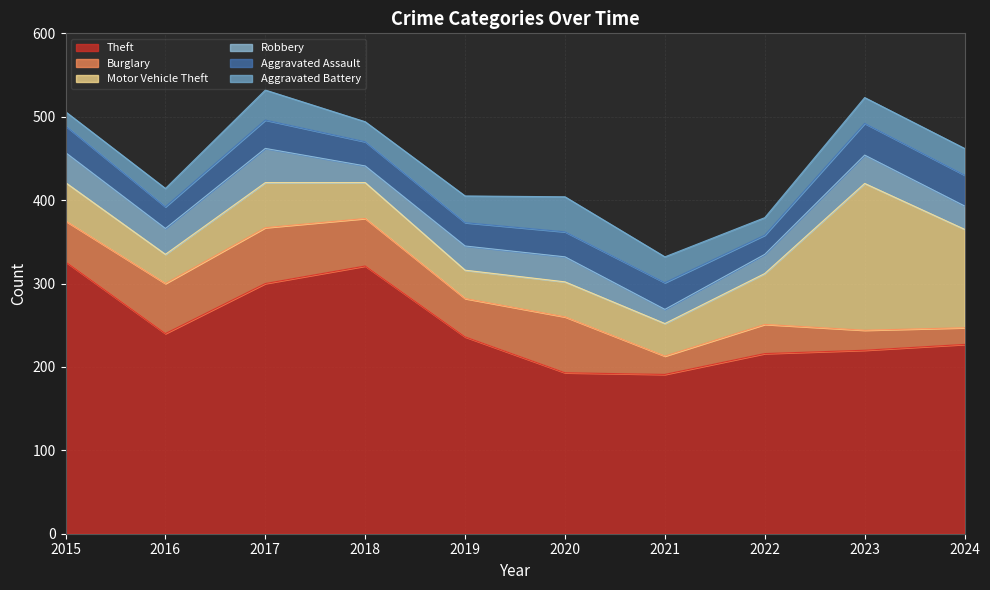

List the labels in order of Aggravated Battery value, largest first.

2020, 2017, 2019, 2024, 2021, 2023, 2018, 2016, 2022, 2015